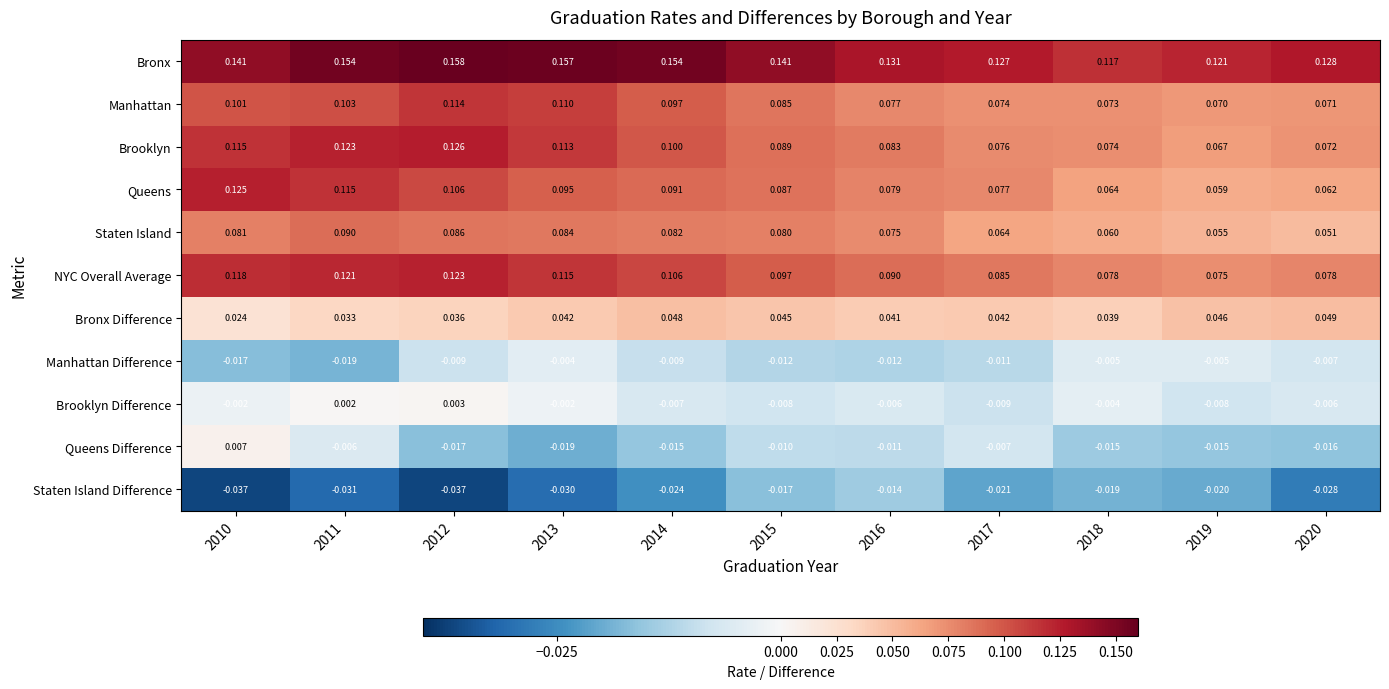

Which series has the widest spread of values?

Queens